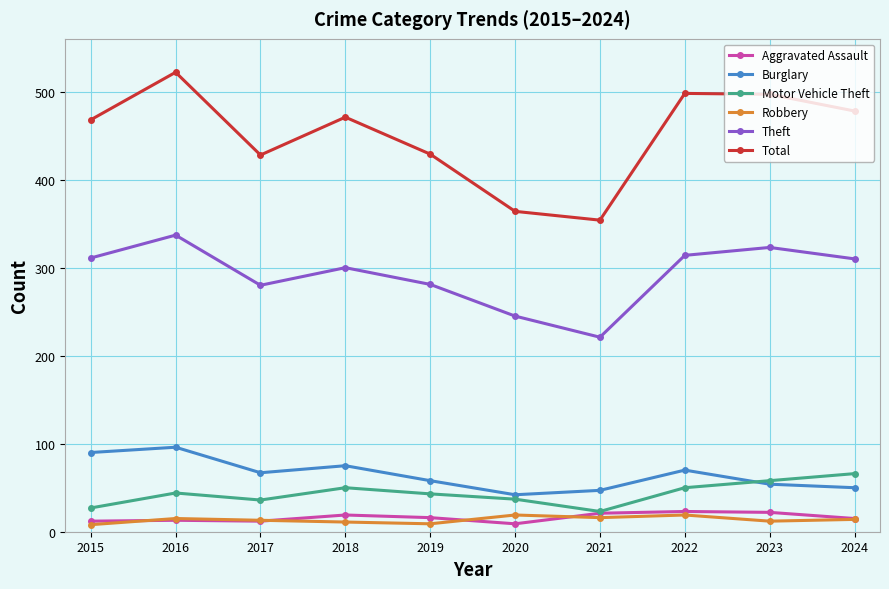

Which label corresponds to the largest value in the chart?

2016